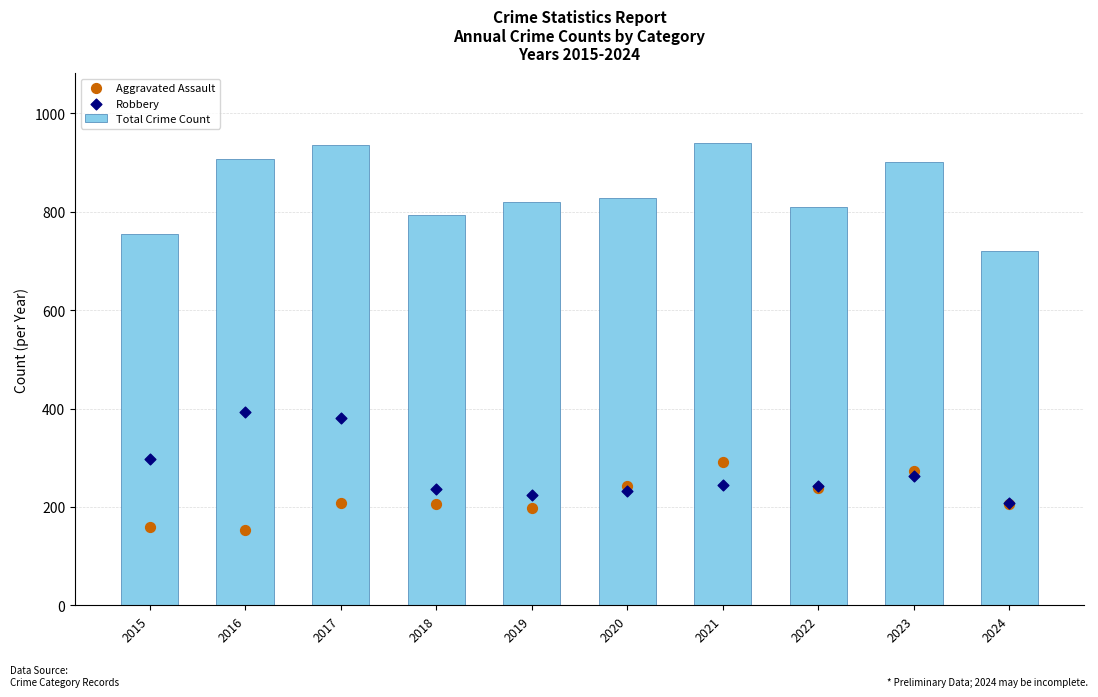

At how many categories does at least one series exceed 355?

10